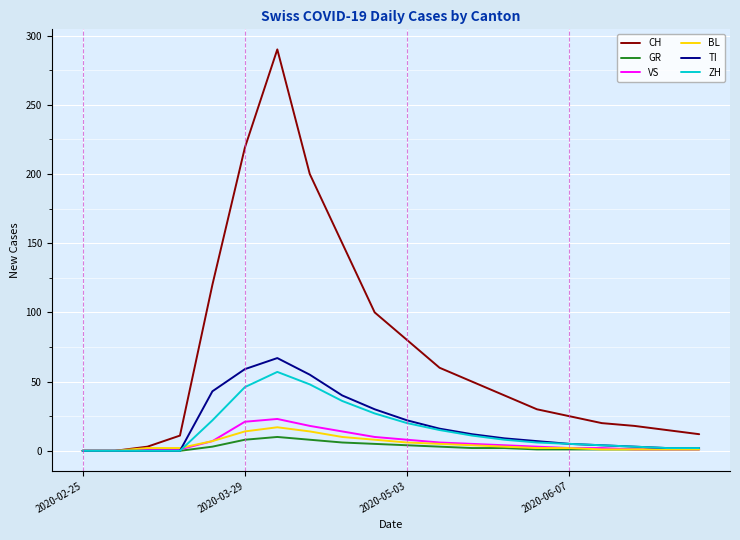

Which series has the largest range (max minus min)?

CH